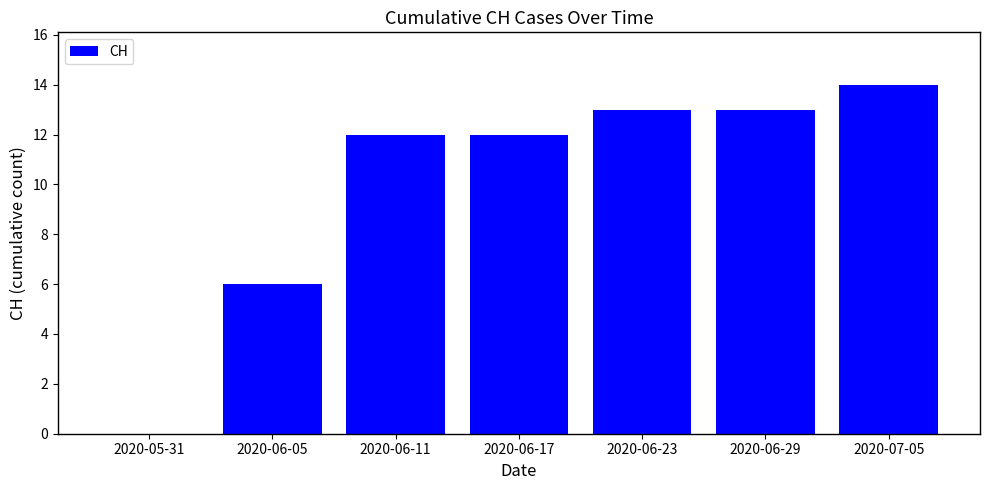

What is the greatest value displayed?

14